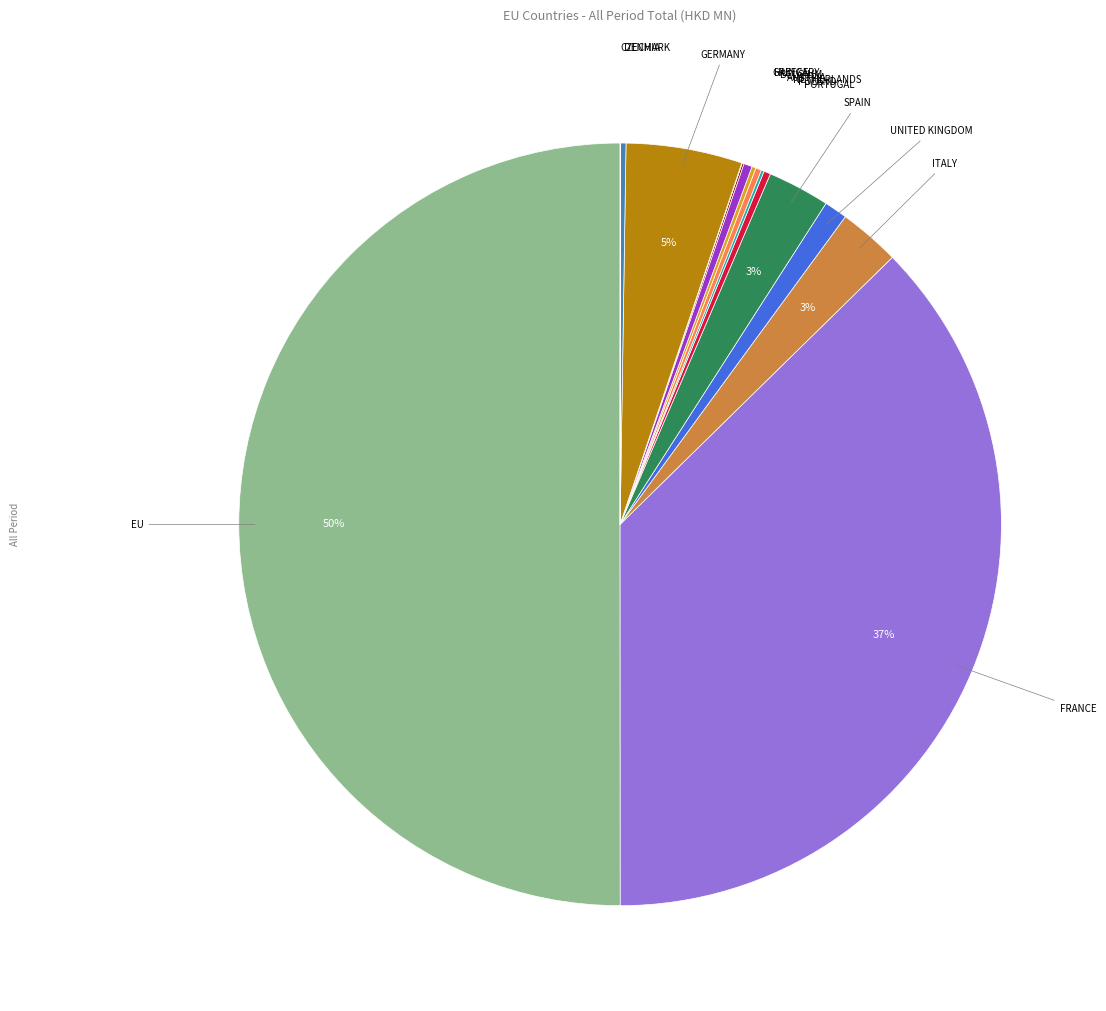

To the nearest percent, what is the average slice percentage?

7%